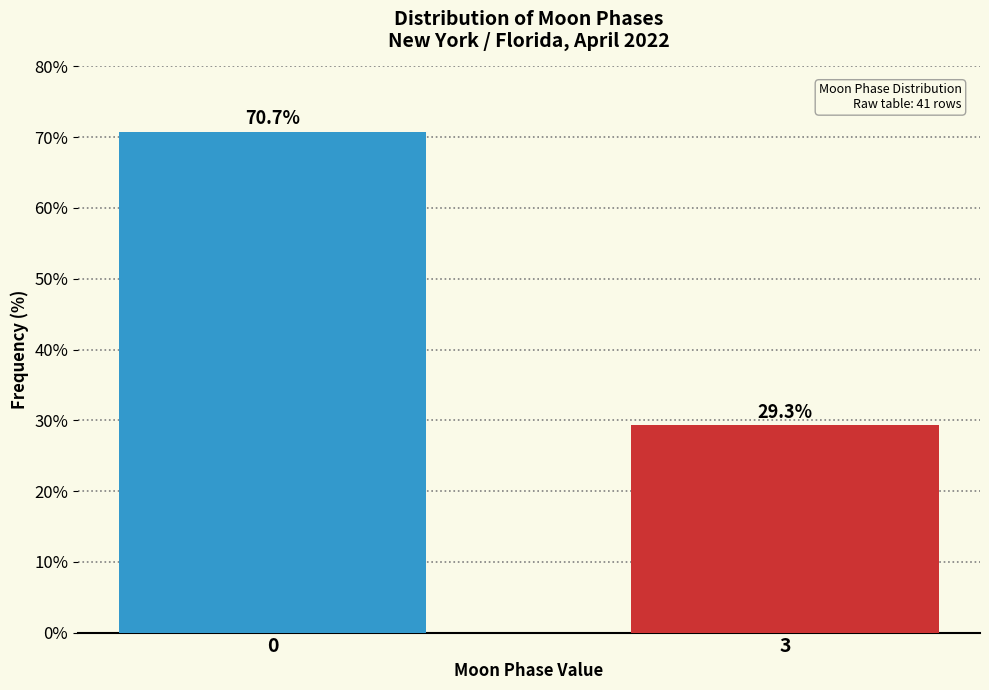

Reading left to right, list all the values displayed in this chart.

0=70.7	3=29.3